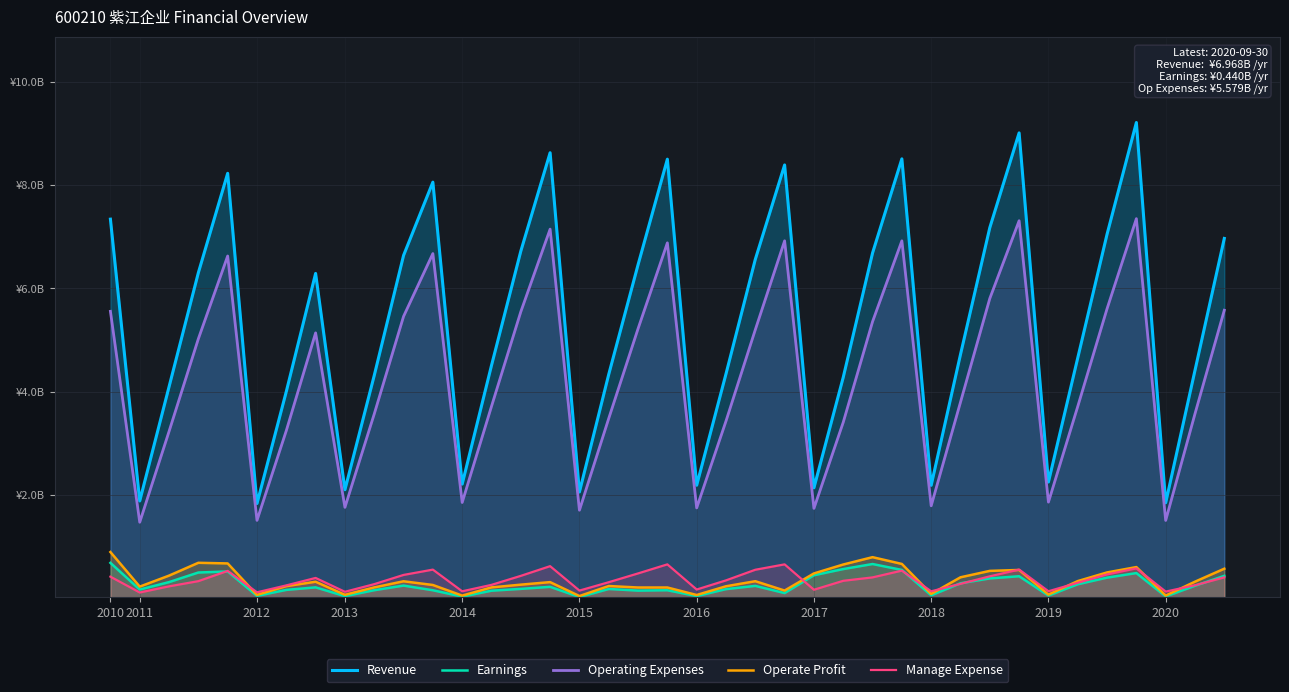

True or false: Earnings has a value of 0.6 at 25.

True